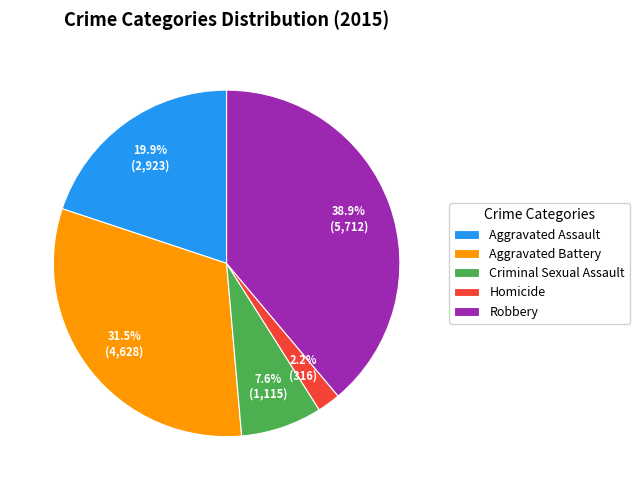

What percentage is the Robbery slice, to the nearest percent?

39%